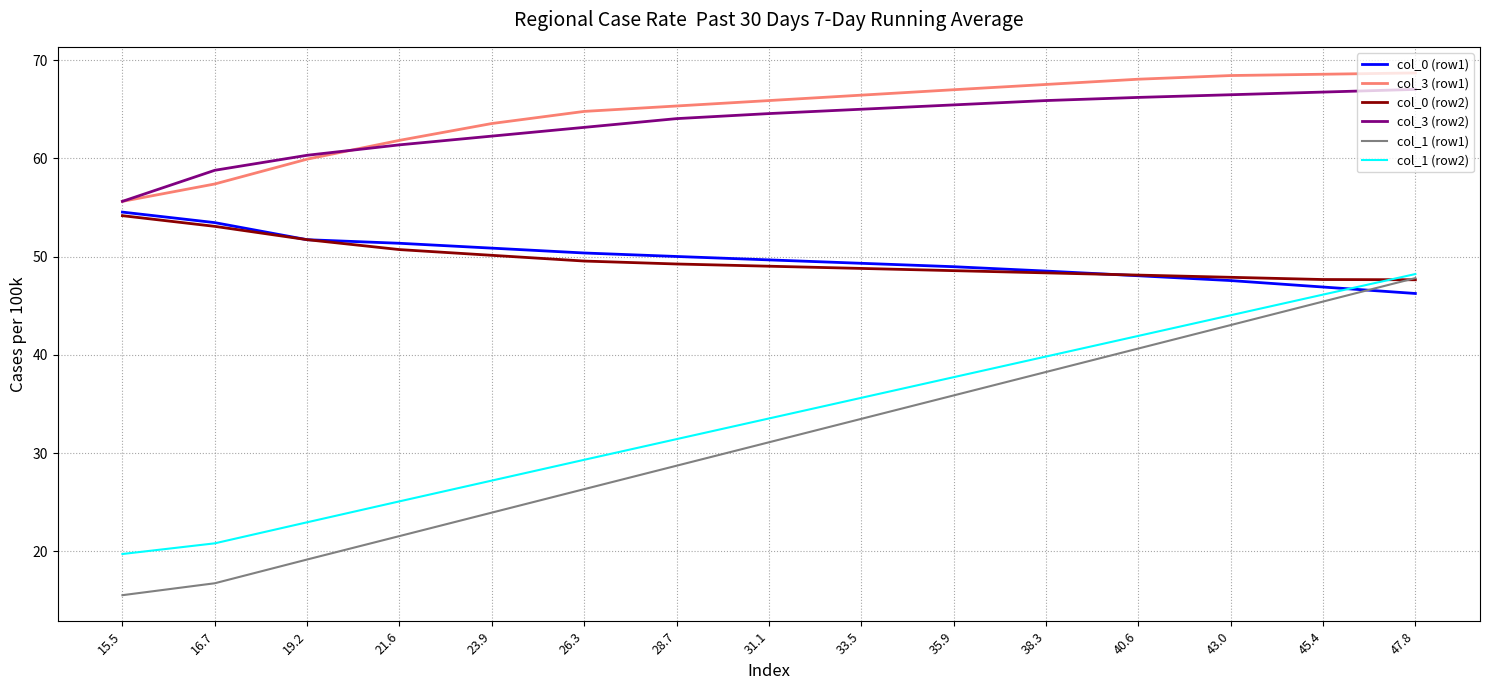

Which category has the highest value in the col_1 (row2) series?

47.8